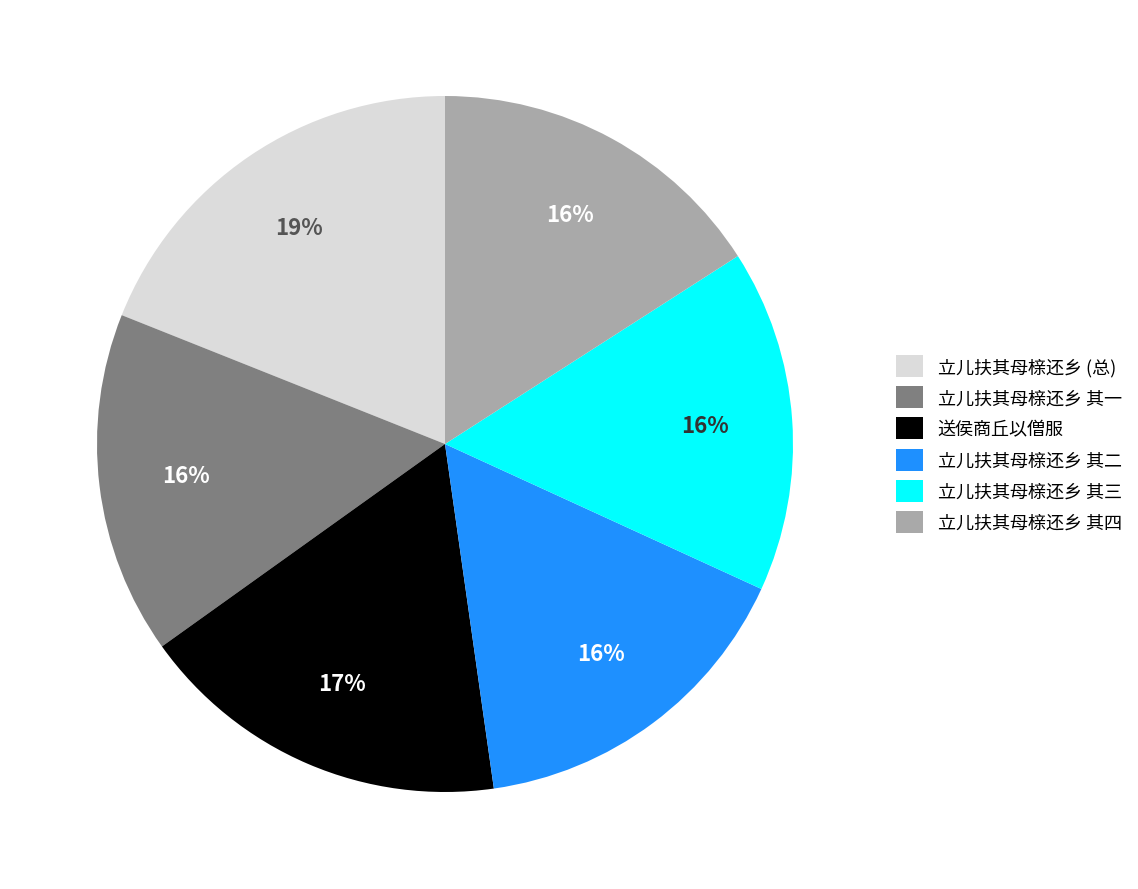

To the nearest percent, what percentage of the pie is 立儿扶其母榇还乡 其三?

16%